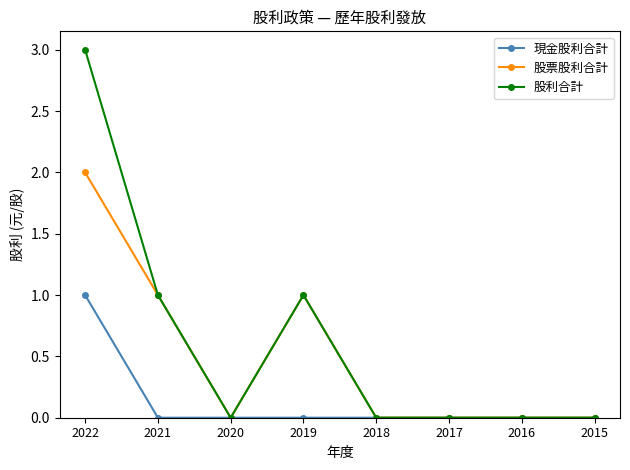

The value of 股票股利合計 at 2022 is 3. True or false?

False